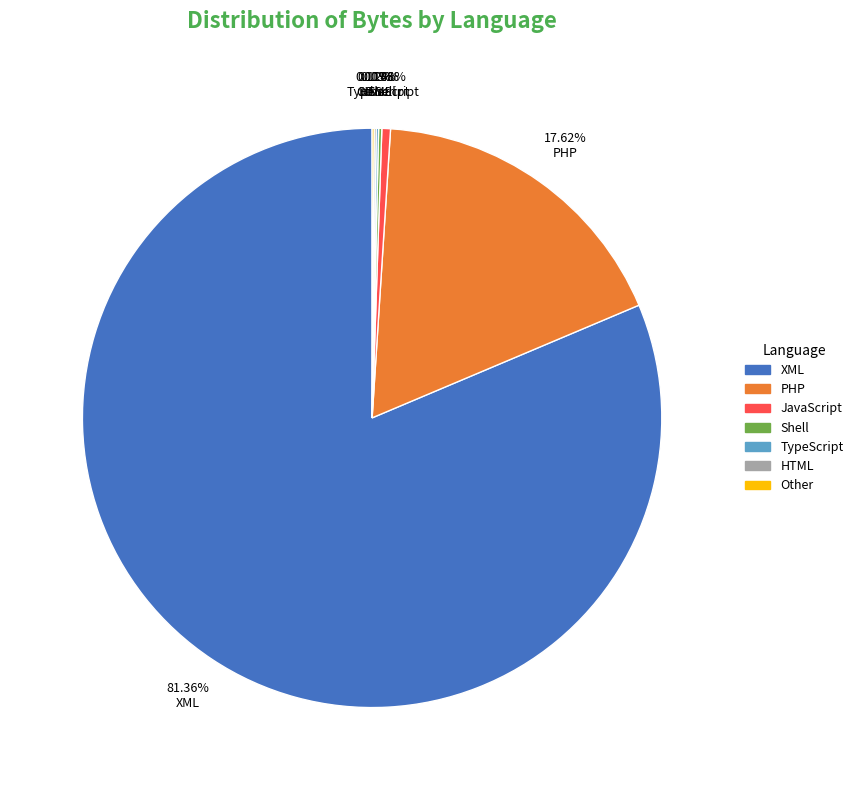

Is there a majority slice in this chart?

Yes